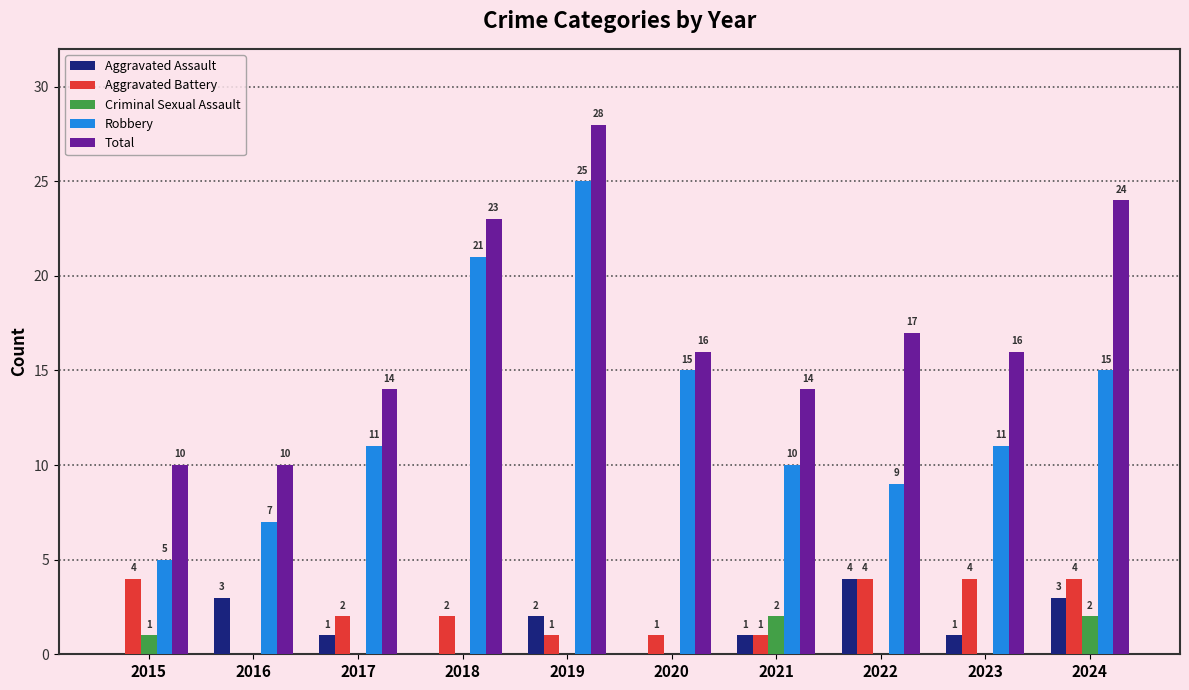

Reading left to right, transcribe all the data shown in this chart.

Aggravated Assault: 0	3	1	0	2	0	1	4	1	3
Aggravated Battery: 4	0	2	2	1	1	1	4	4	4
Criminal Sexual Assault: 1	0	0	0	0	0	2	0	0	2
Robbery: 5	7	11	21	25	15	10	9	11	15
Total: 10	10	14	23	28	16	14	17	16	24